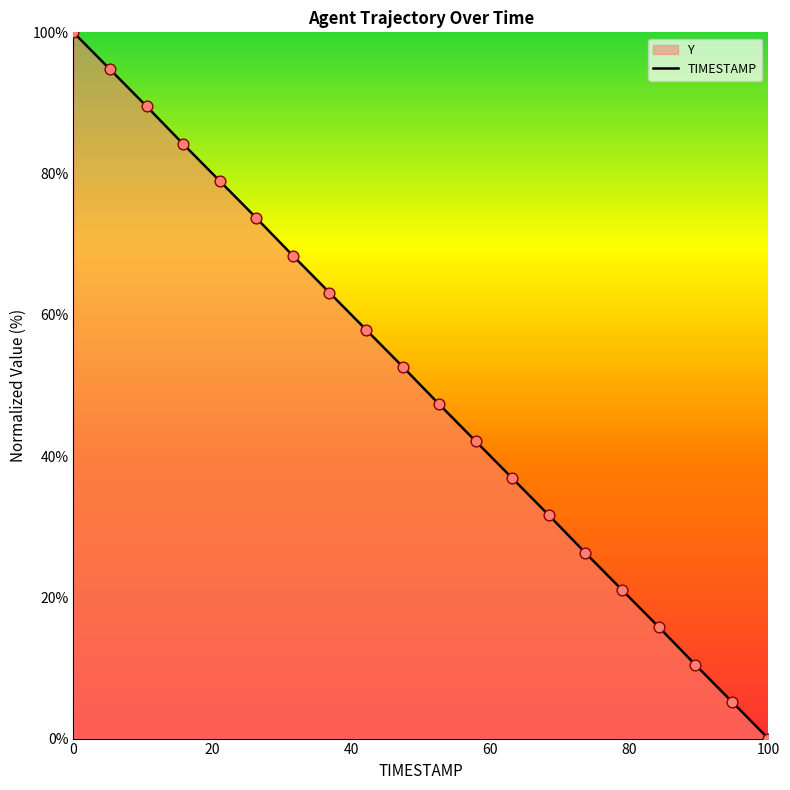

Which series reaches the maximum Y coordinate?

TIMESTAMP